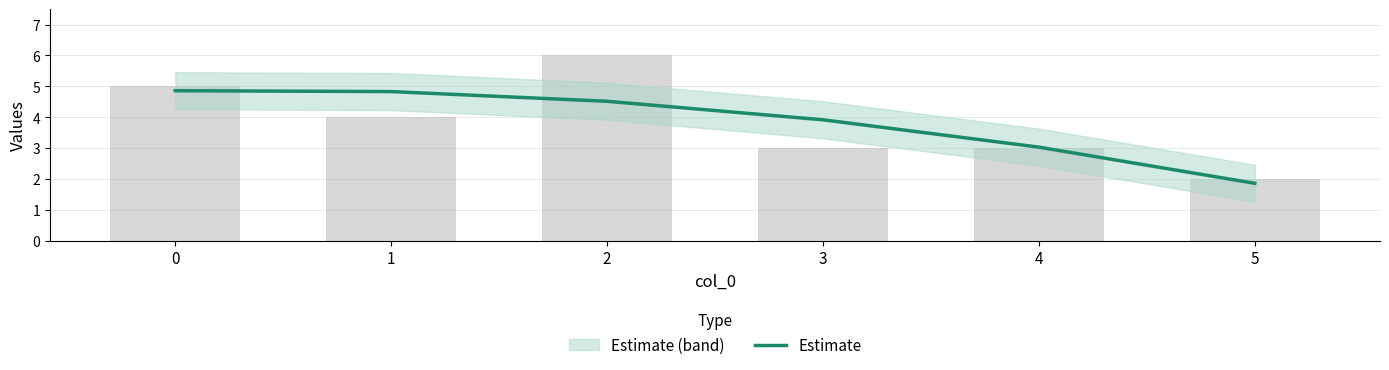

Approximately how many times larger is the value at 4 compared to 5?

1.6